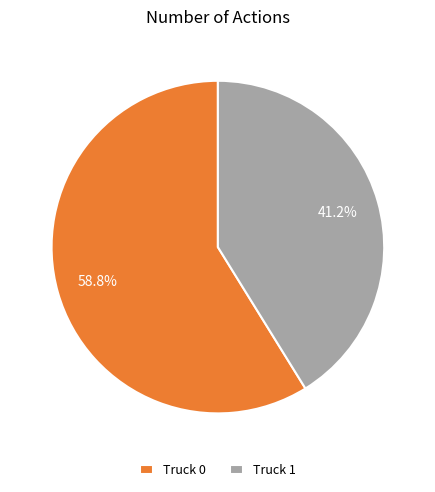

Count the number of slices in the pie.

2